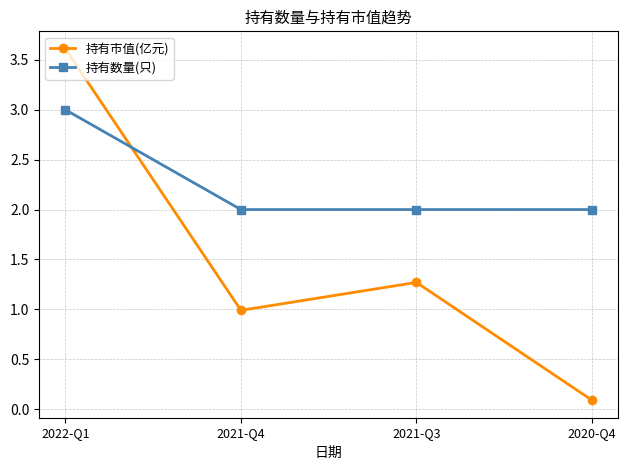

What are all the series names shown in the legend?

持有市值(亿元), 持有数量(只)